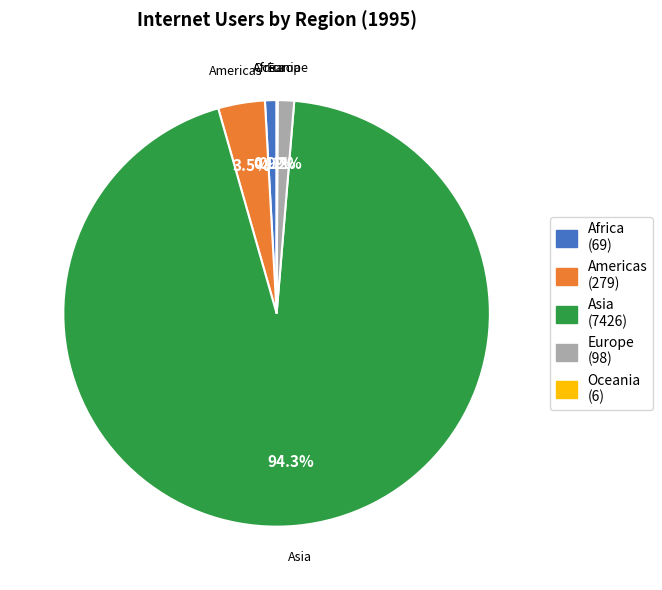

Between Asia and Europe, which is larger?

Asia